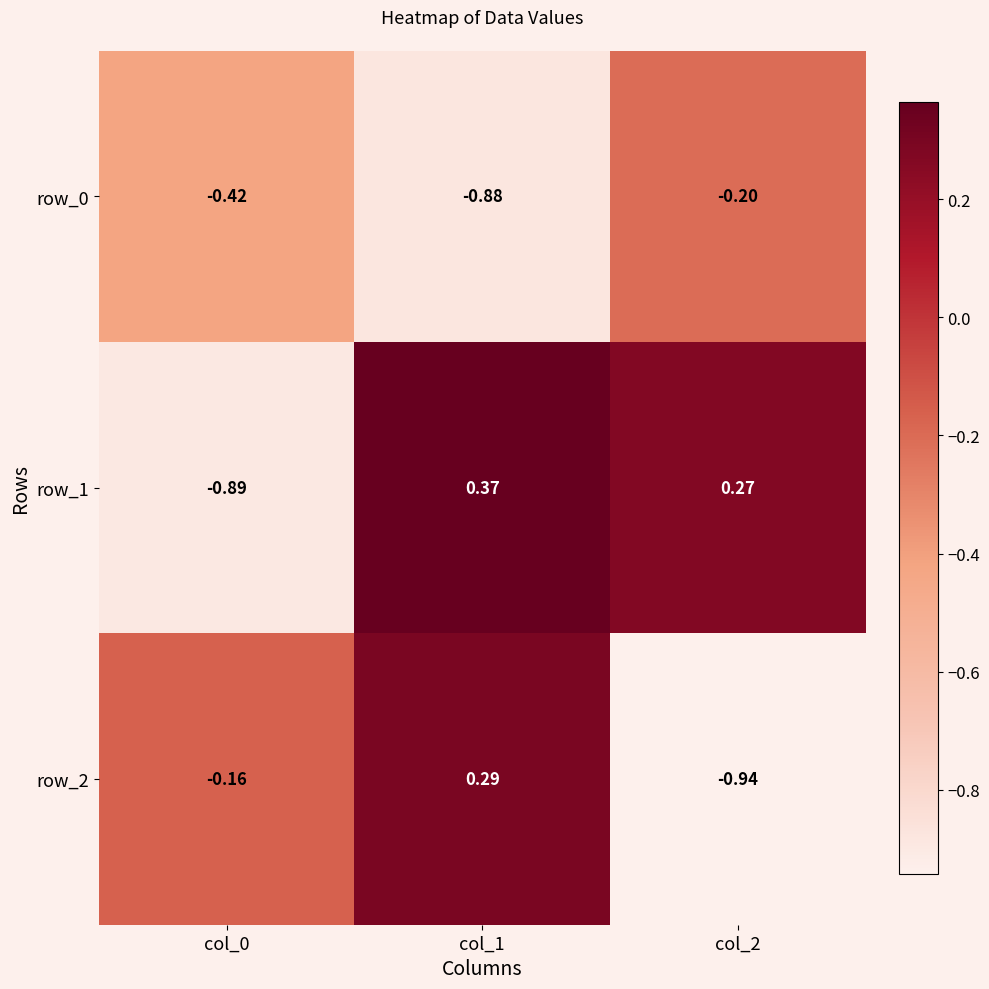

How many data points does each series have?

3